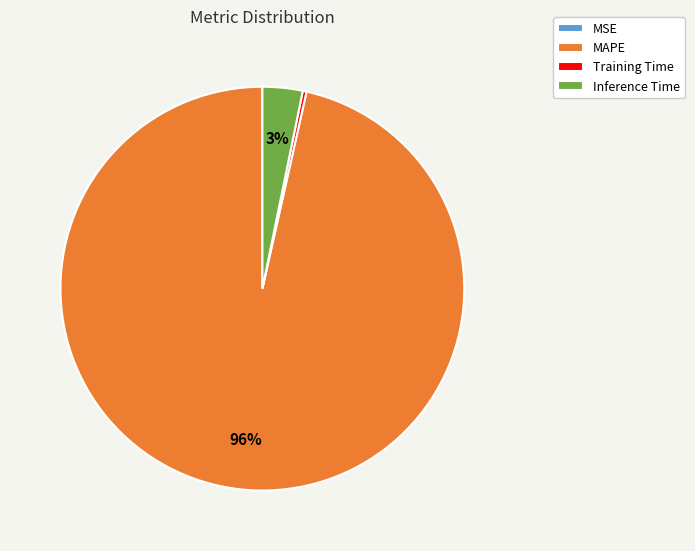

Is the sum of MAPE and Inference Time greater than half?

Yes